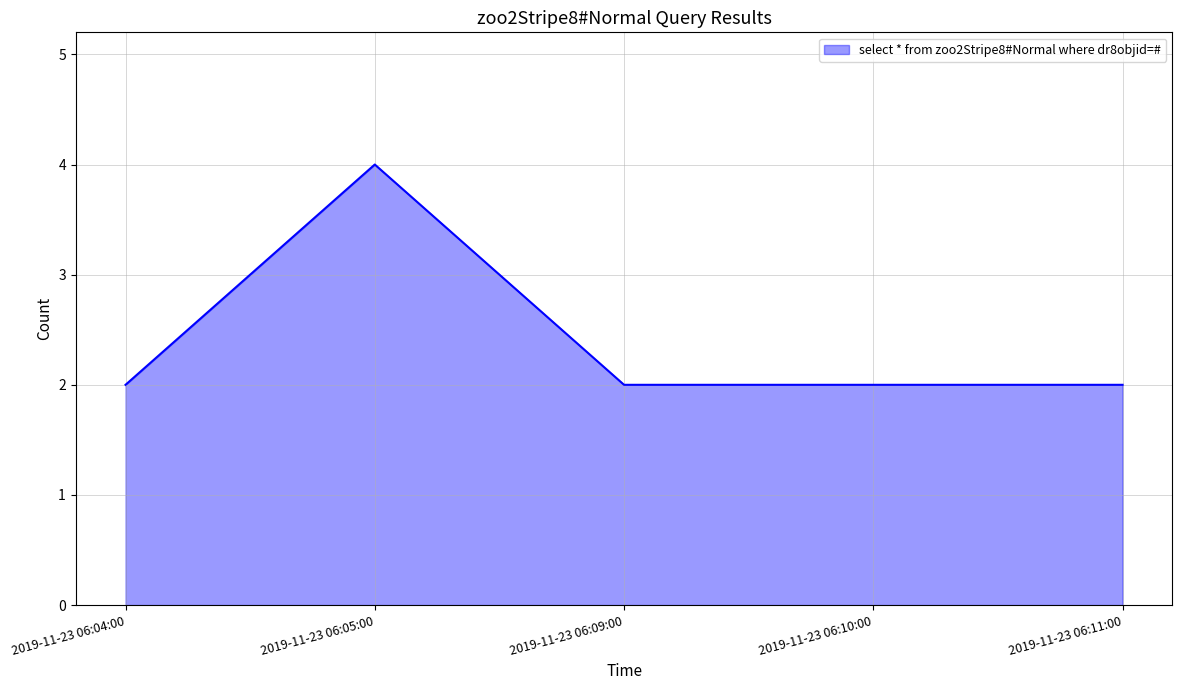

What position from the right is 2019-11-23 06:11:00?

1